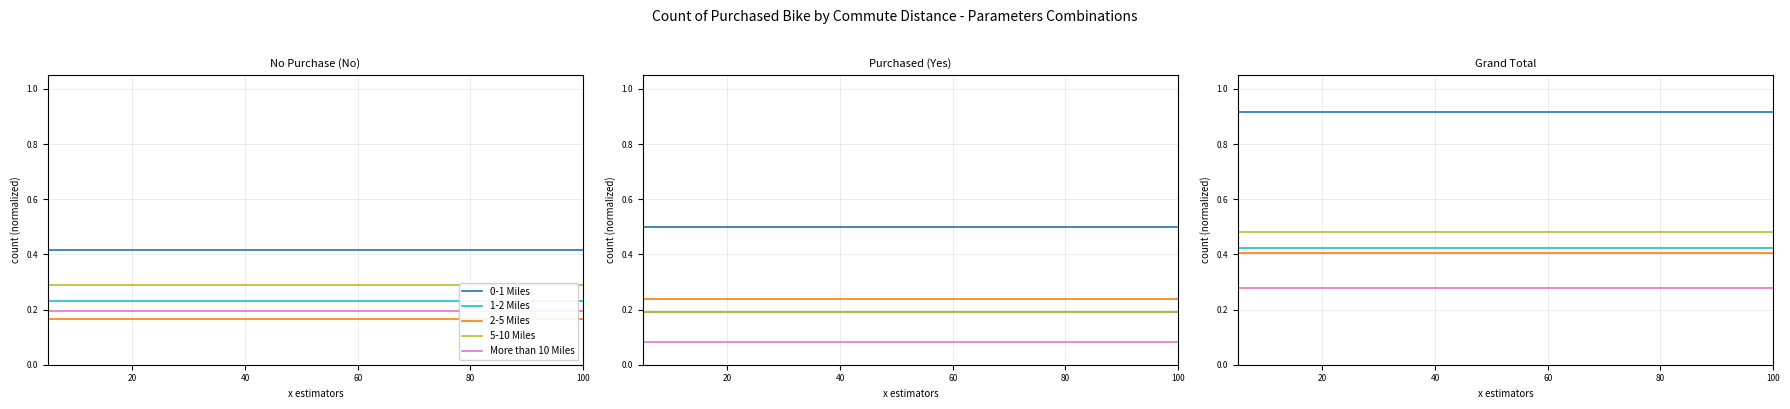

What is the greatest value displayed?

0.9